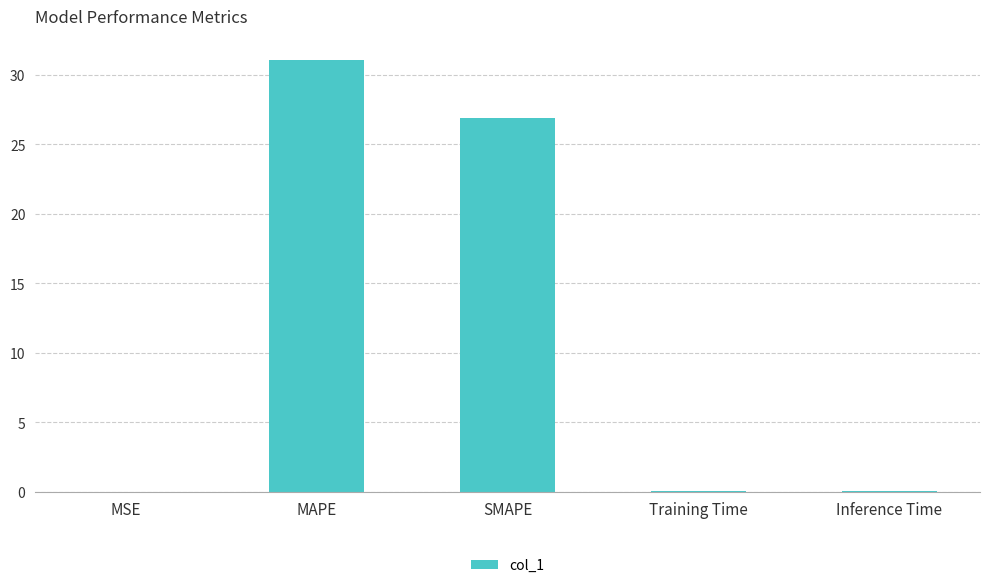

Where is the data nearest to the value 15?

SMAPE